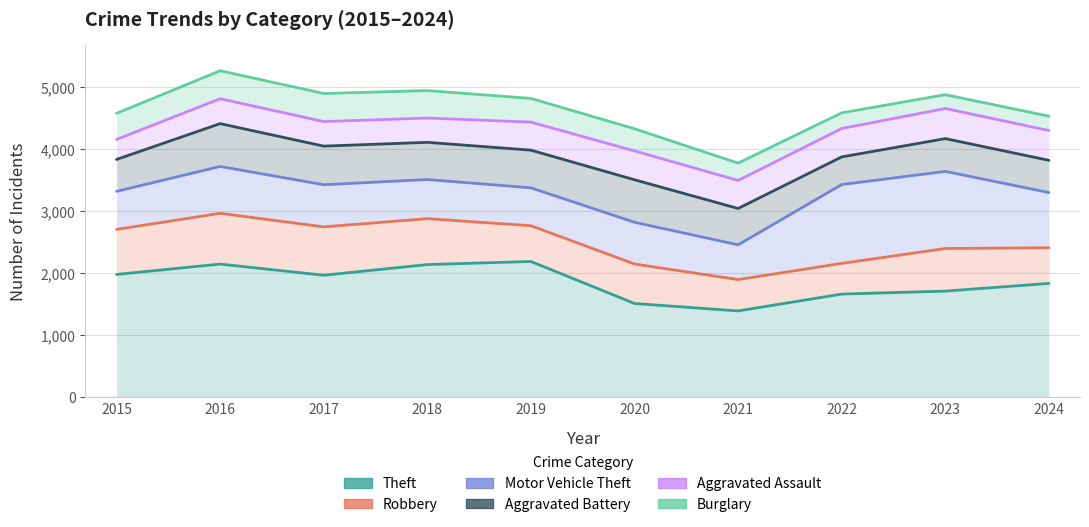

True or false: Theft has a value of 792 at 2016.

False